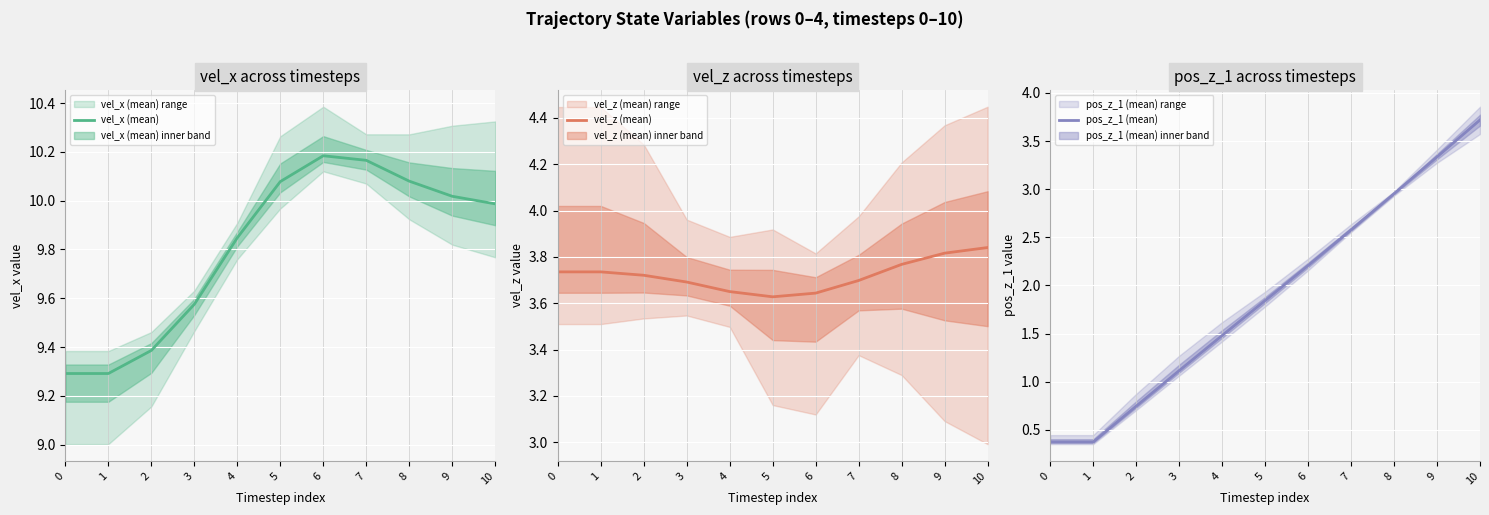

What is the difference between the pos_z_1 (mean) values at 6 and 7?

0.4